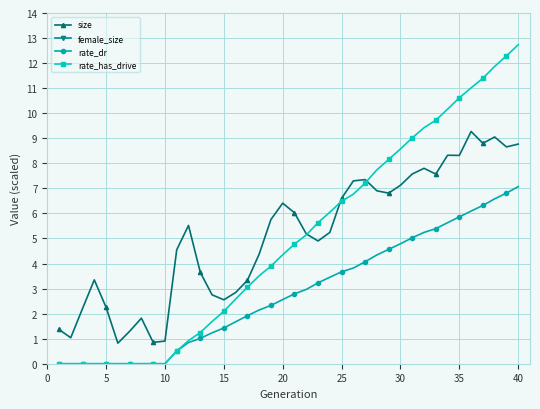

True or false: size has more than 1 points higher than both neighbors.

True